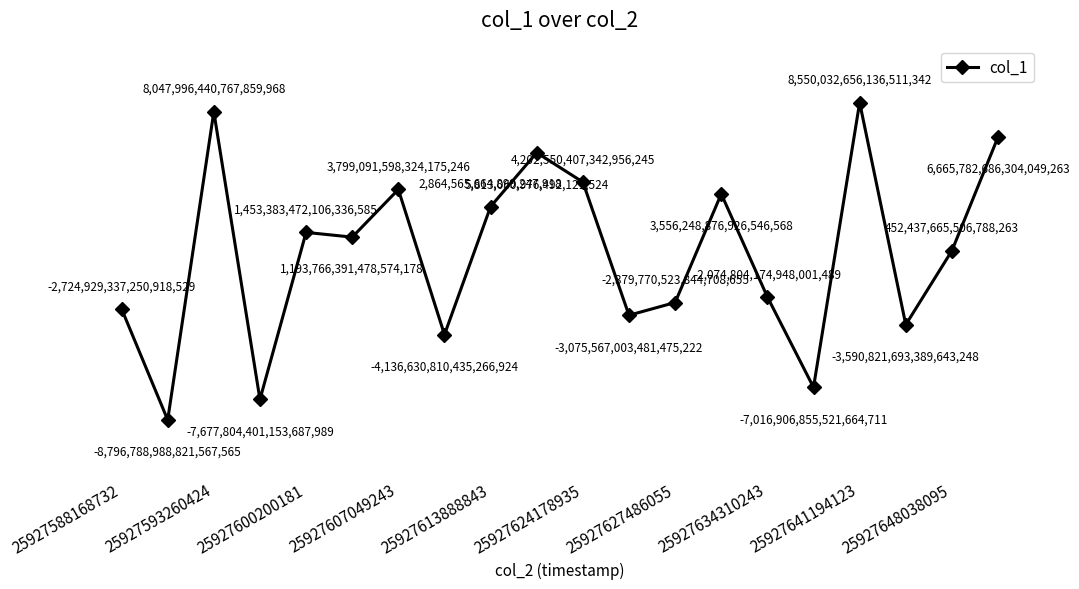

Is this an area chart (filled region under the line)?

No